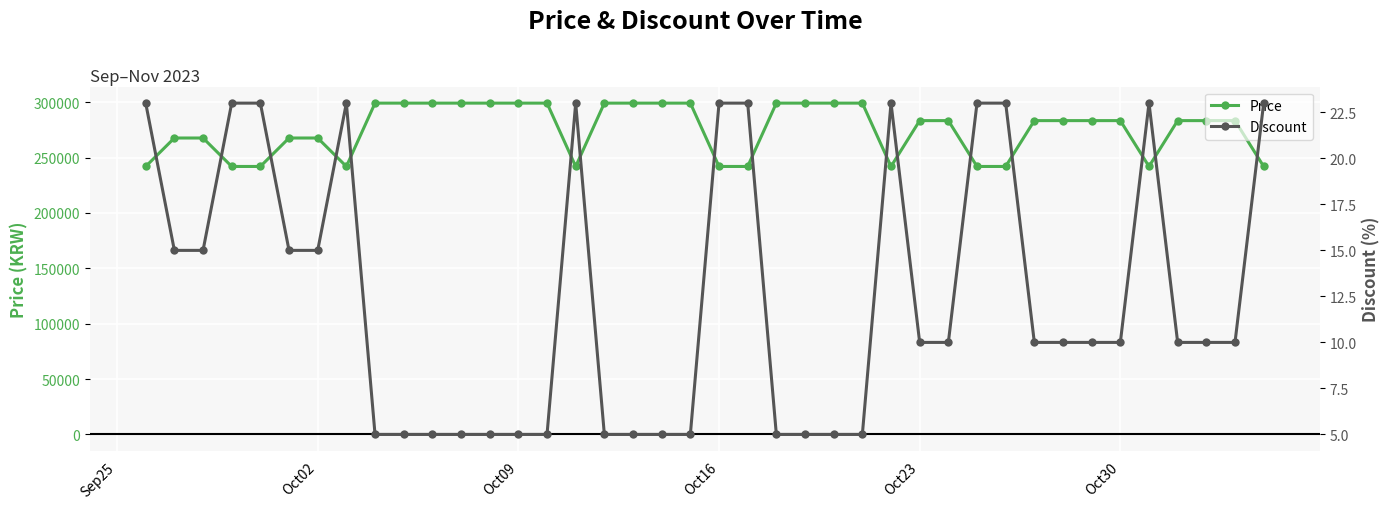

In Discount, how many points are higher than both neighbors (excluding endpoints)?

4